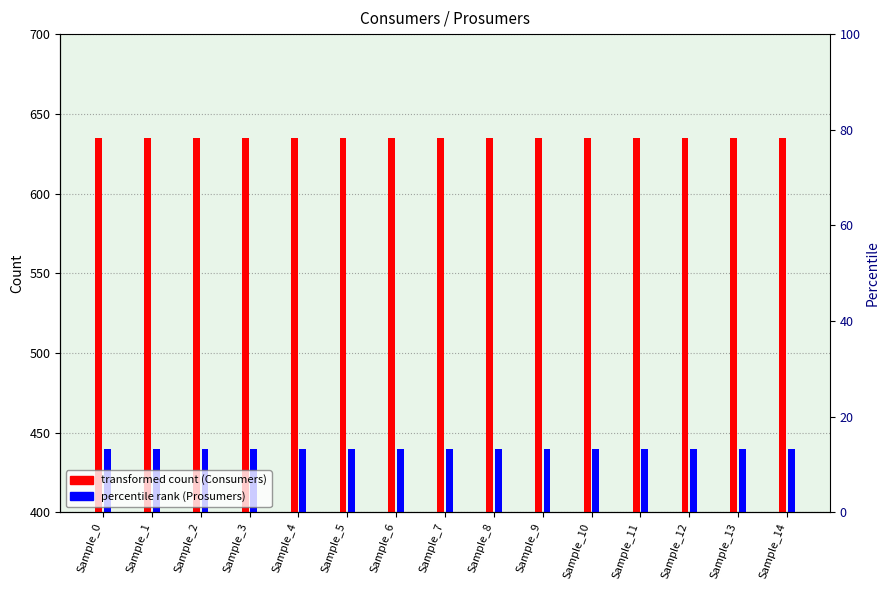

Reading right to left, list all the values displayed in this chart.

Consumers: 635	635	635	635	635	635	635	635	635	635	635	635	635	635	635
Prosumers: 440	440	440	440	440	440	440	440	440	440	440	440	440	440	440